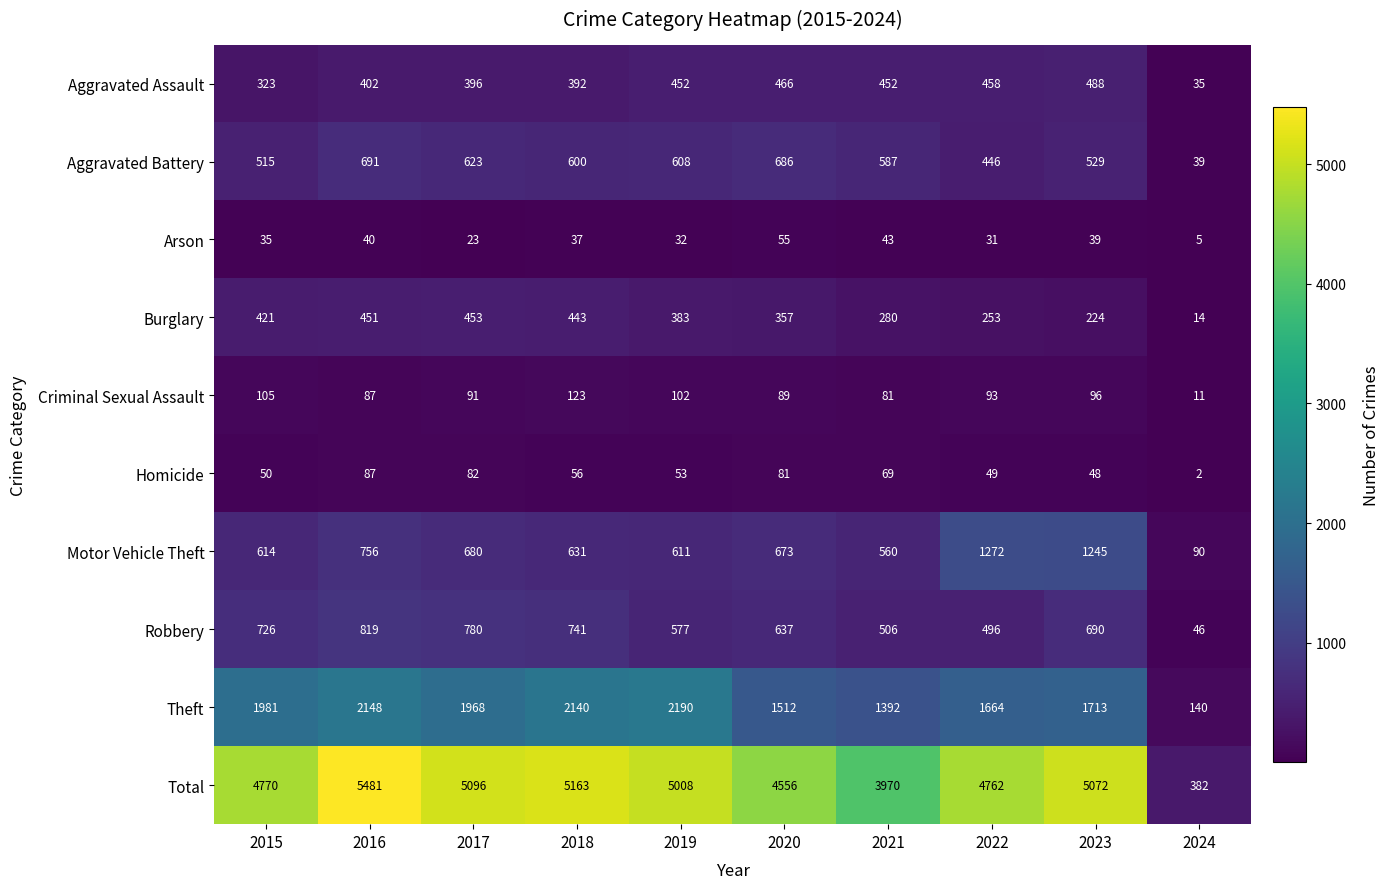

How many data points in Motor Vehicle Theft are less than 673?

5